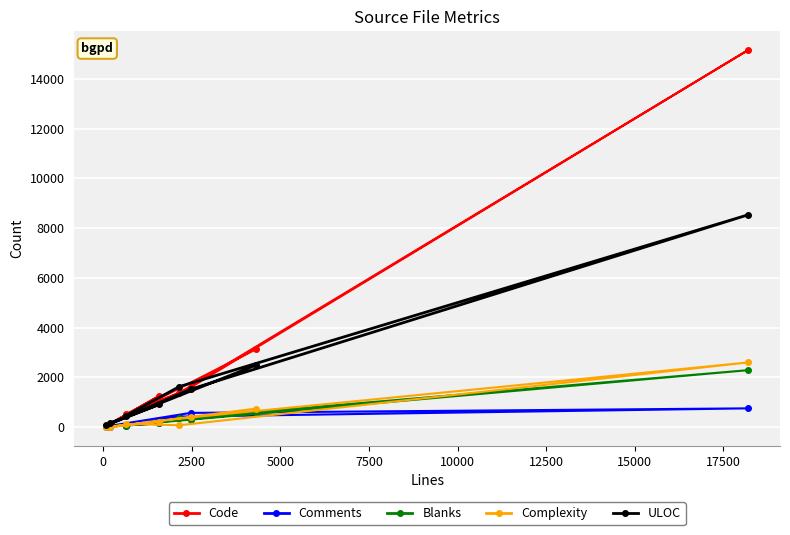

Which series has the largest total across all categories?

Code